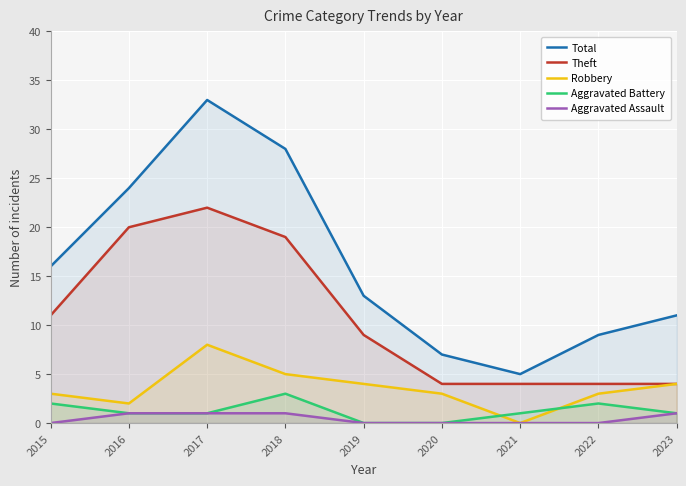

Where do Aggravated Battery and Robbery first cross each other?

2020 and 2021